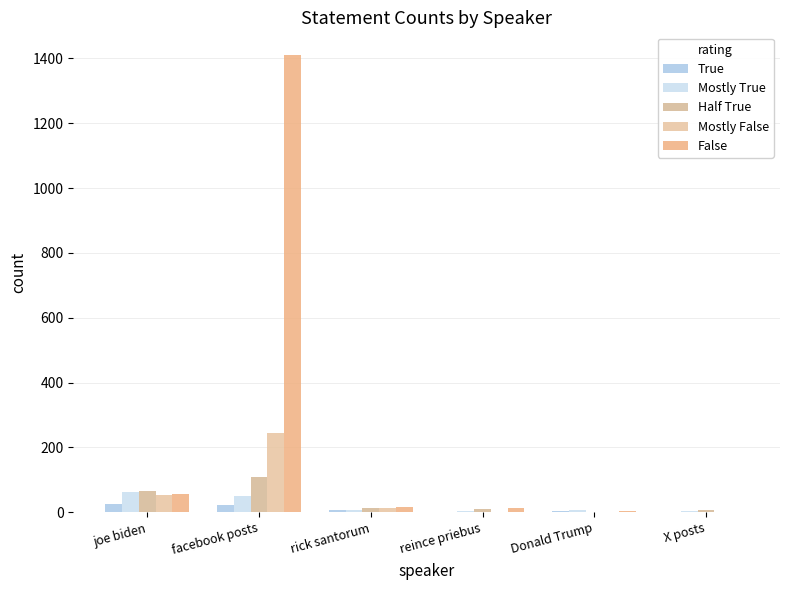

Which category has the highest value in the True series?

joe biden